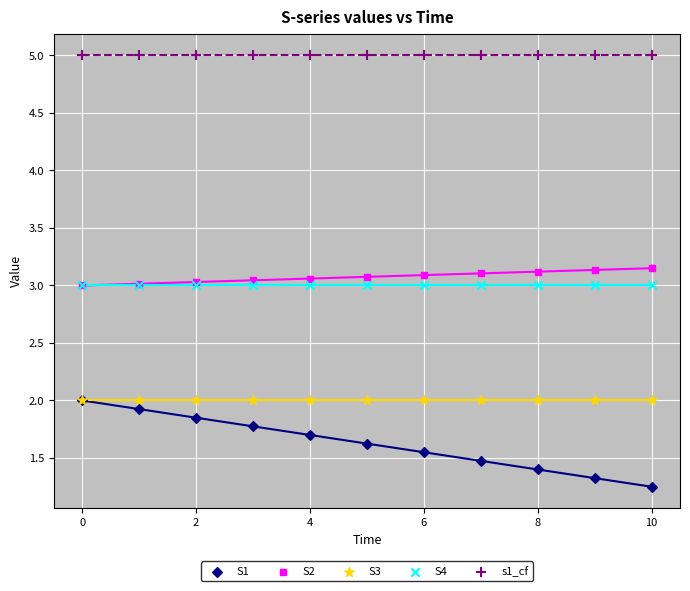

What is the maximum value shown in the chart?

5.0